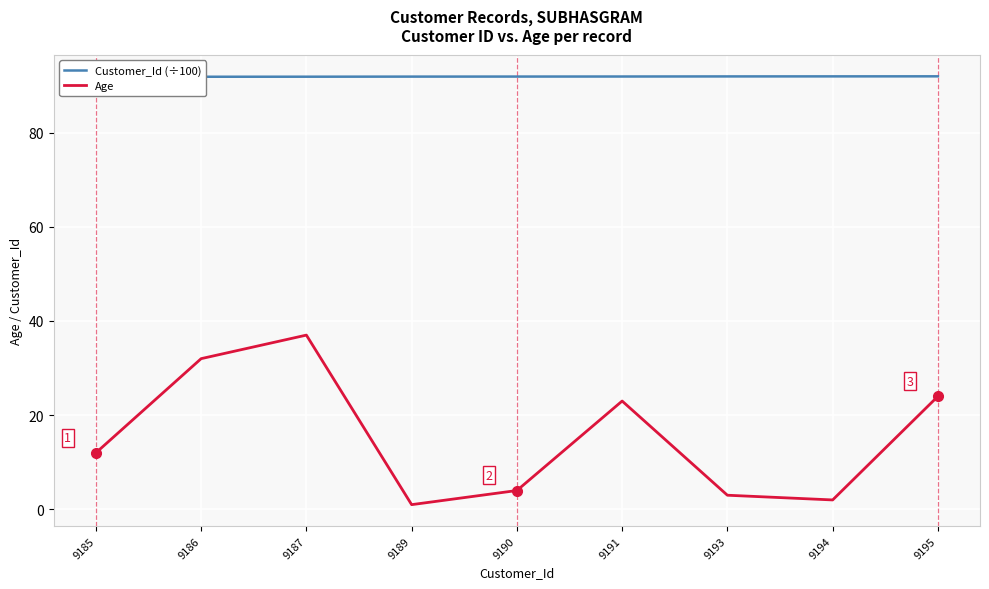

At which label does Age first exceed 12?

9186